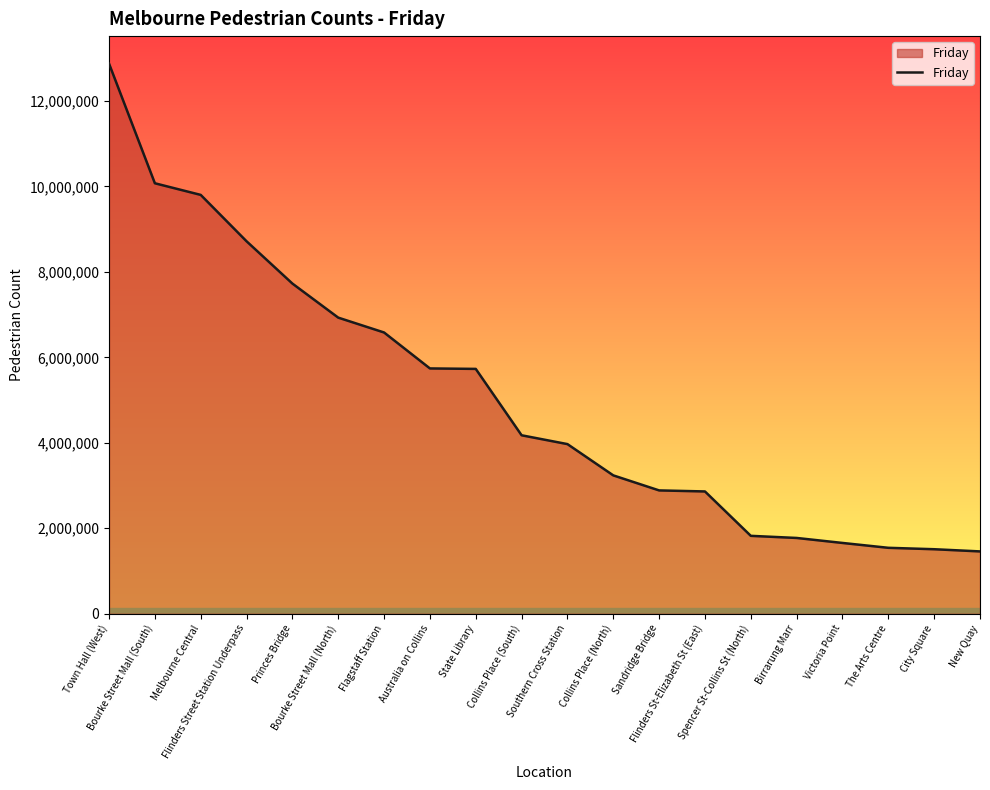

What is the difference between the maximum and minimum values?

11413912